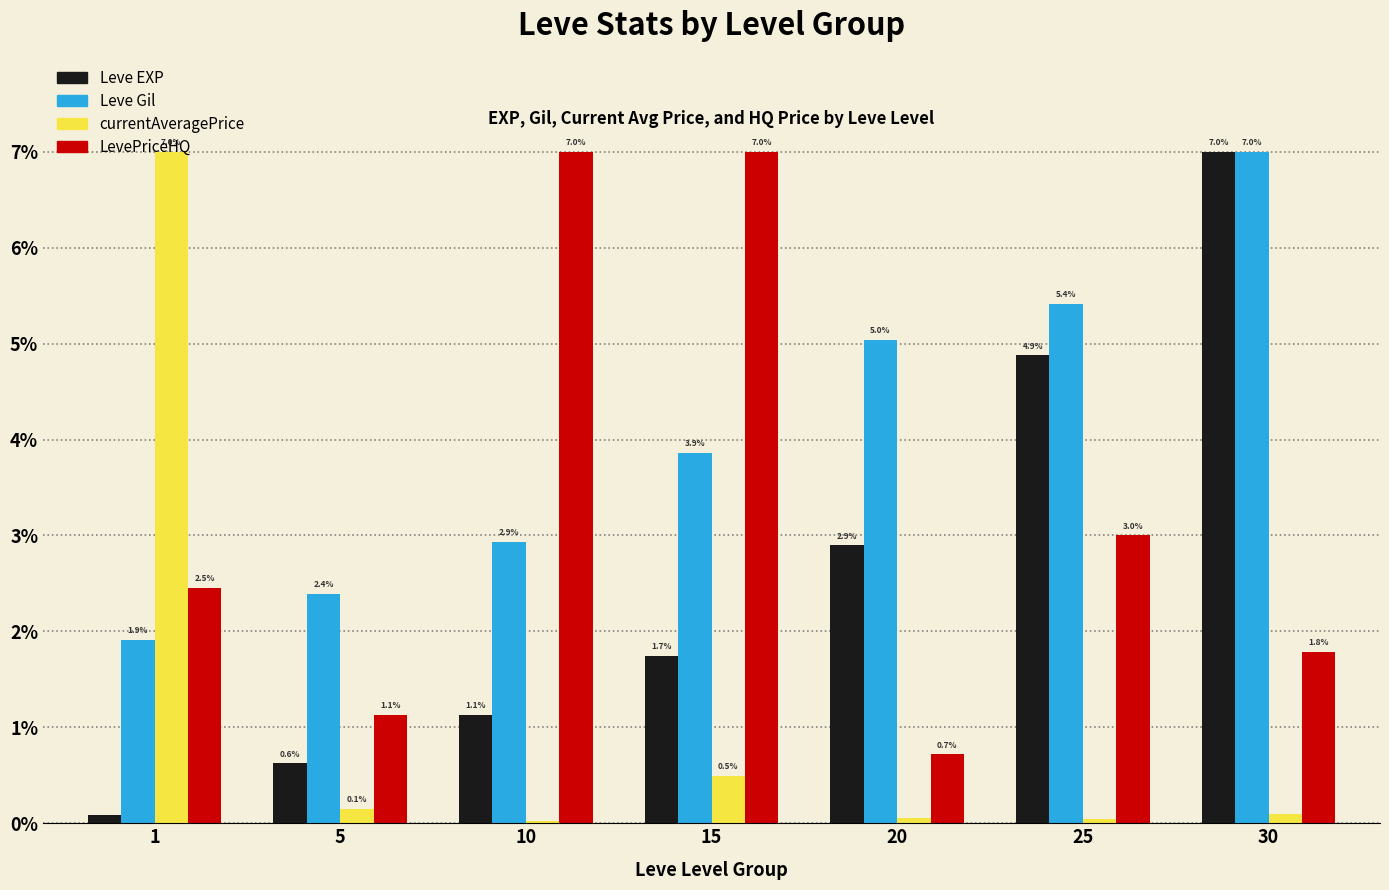

How many values in the Leve EXP series exceed 1?

5